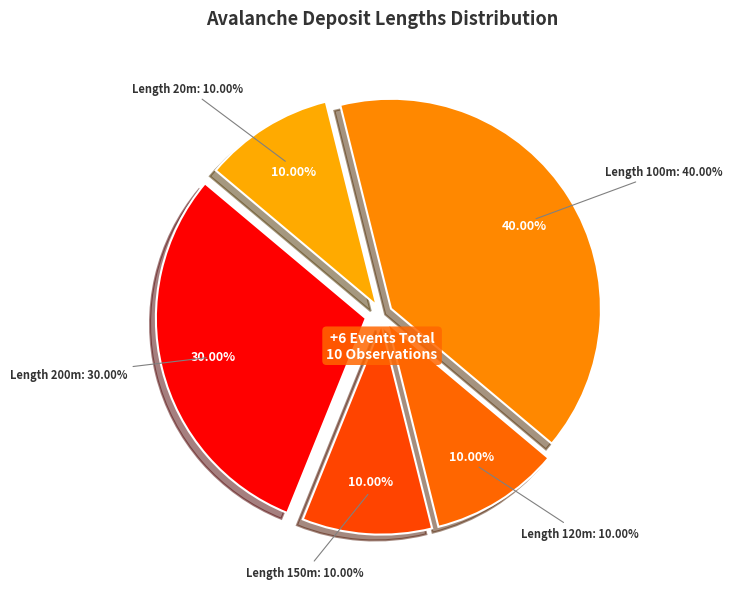

Does any single category account for the majority?

No